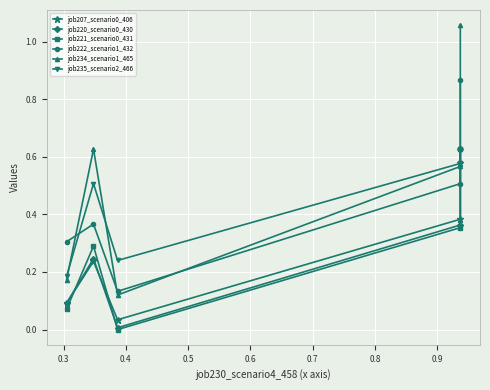

What is the minimum value for job234_scenario1_465?

0.1